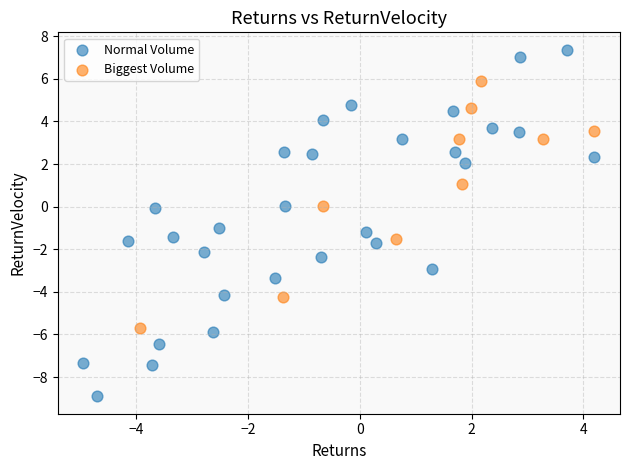

What are all the series names shown in the legend?

Normal Volume, Biggest Volume